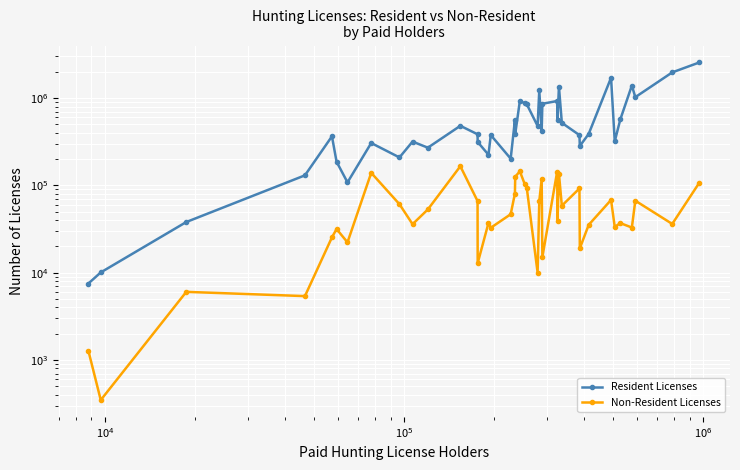

Rank the series by their average value, from lowest to highest.

Non-Resident Licenses, Resident Licenses